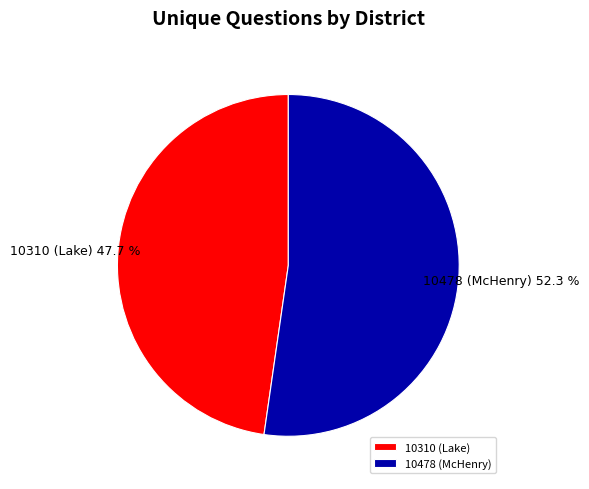

What percentage is the 10310 (Lake) slice, to the nearest percent?

48%